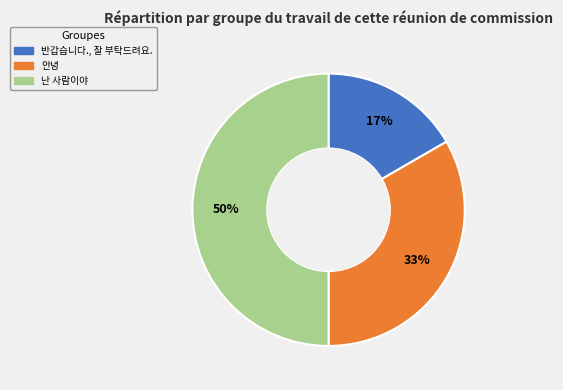

How many slices are in this pie chart?

3